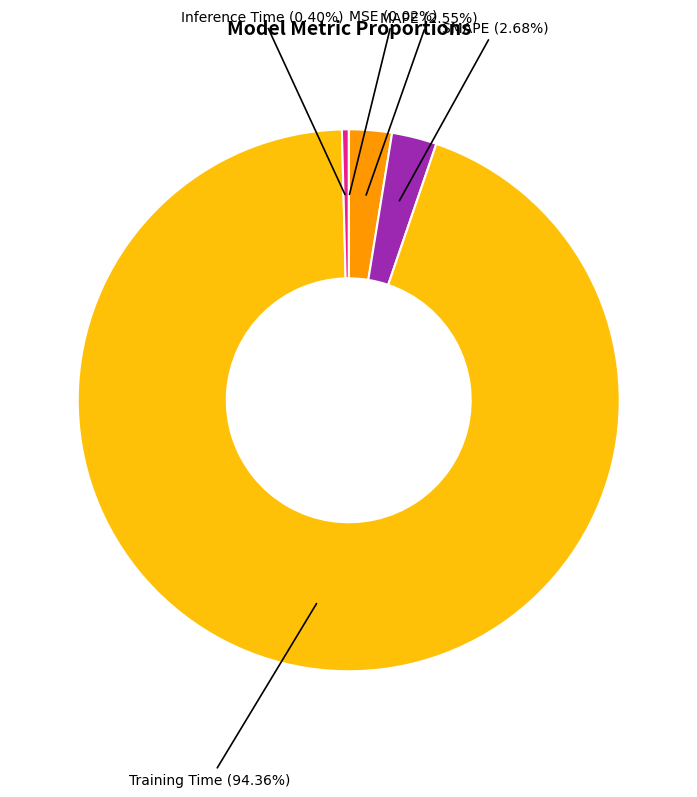

True or false: SMAPE accounts for 3% of the total.

True